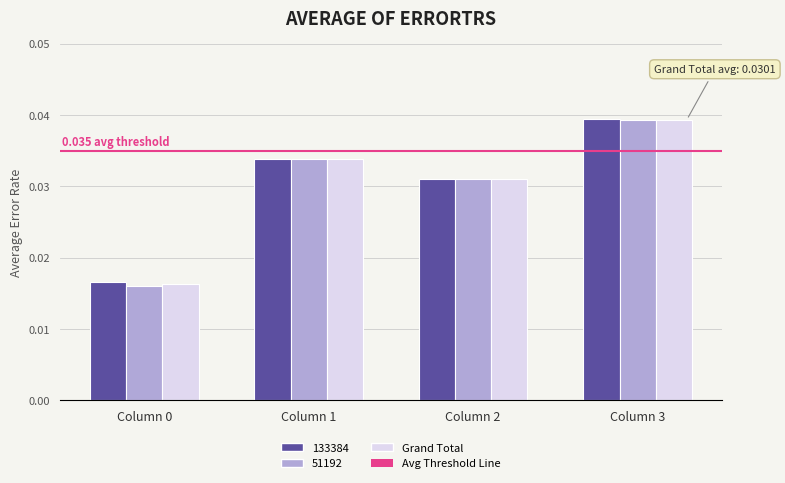

How many distinct data groups are displayed?

3